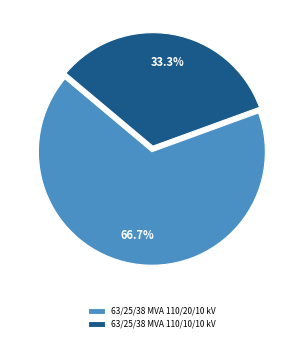

Do 63/25/38 MVA 110/10/10 kV and 63/25/38 MVA 110/20/10 kV together represent more than half of the pie?

Yes